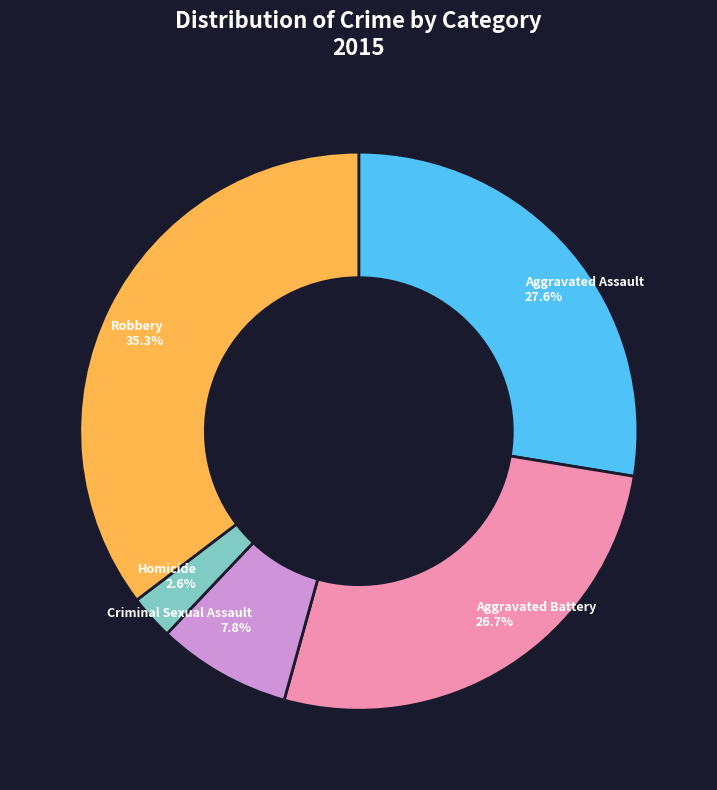

Does any single category account for the majority?

No